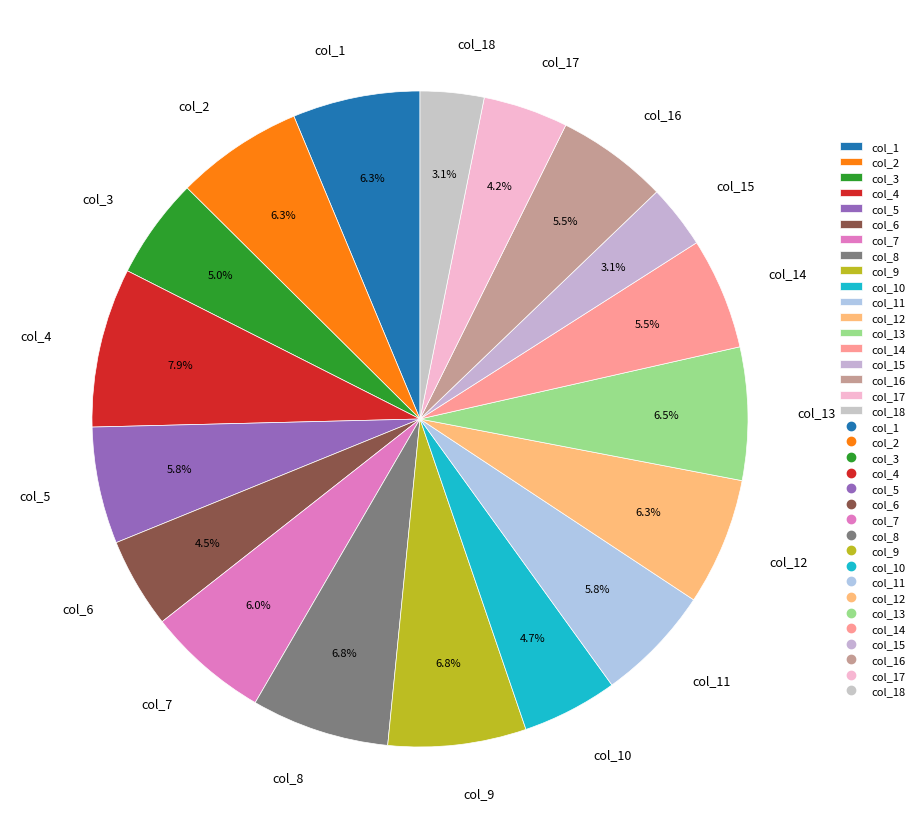

Does col_11 account for over 50% of the chart?

No